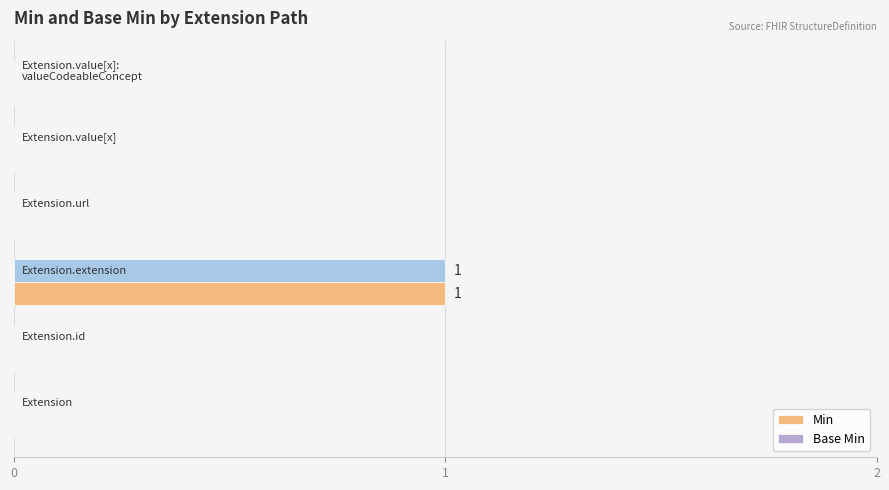

What is the difference between the maximum and minimum values in the Base Min series?

1